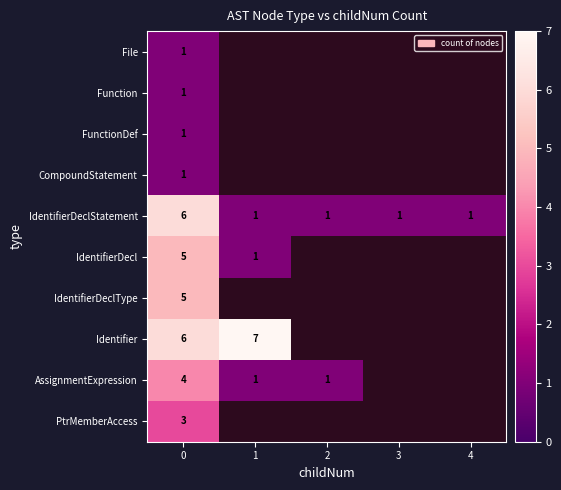

The value of IdentifierDecl at 0 is 1. True or false?

False